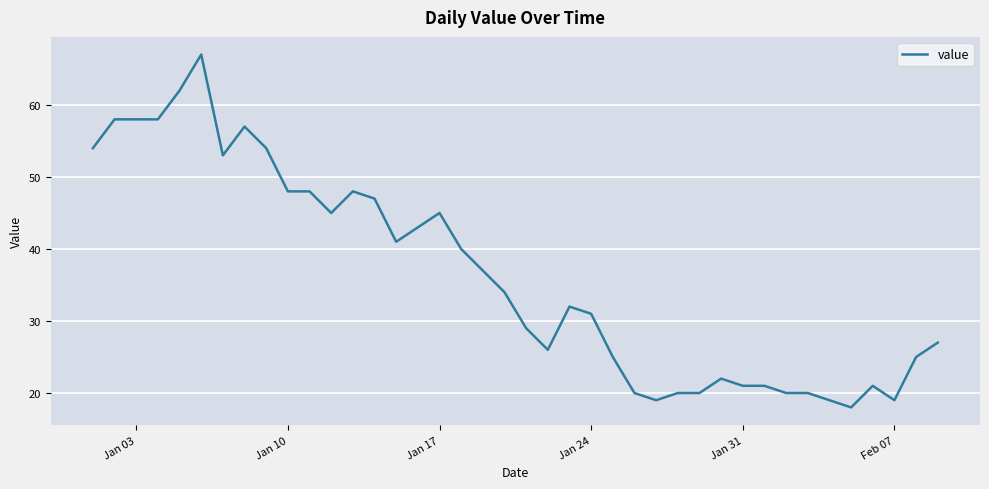

What is the difference between the maximum and minimum values?

49